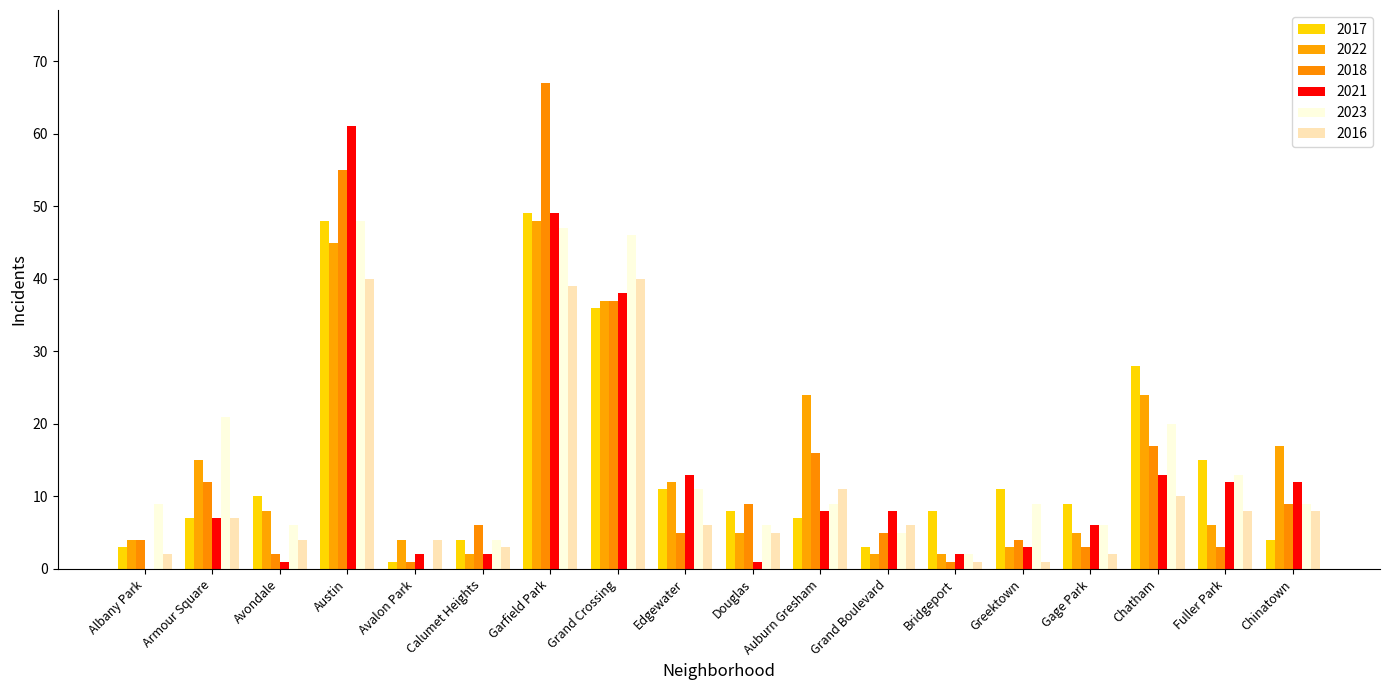

How many data points does each series have?

18